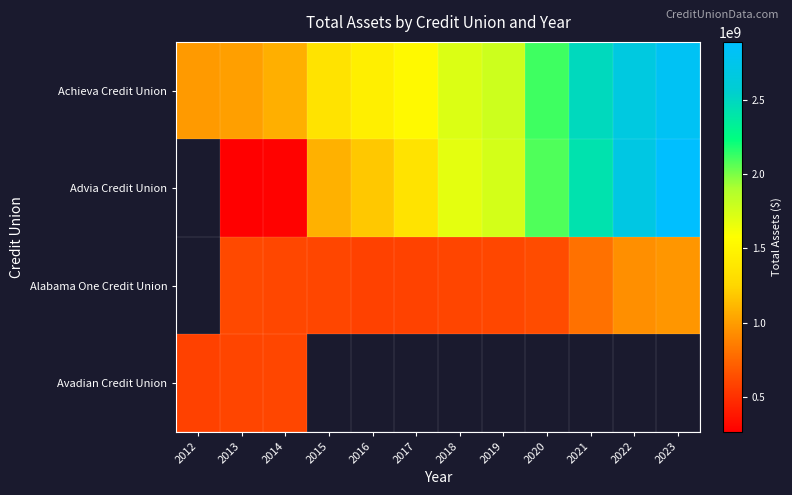

How many data points in Alabama One Credit Union are less than 606535762?

4